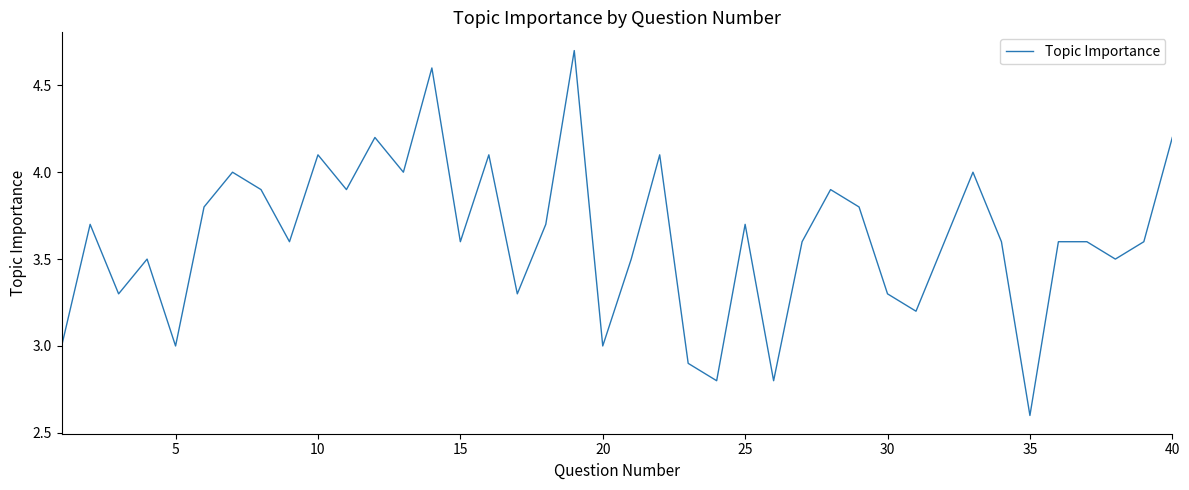

What is the average value?

3.6